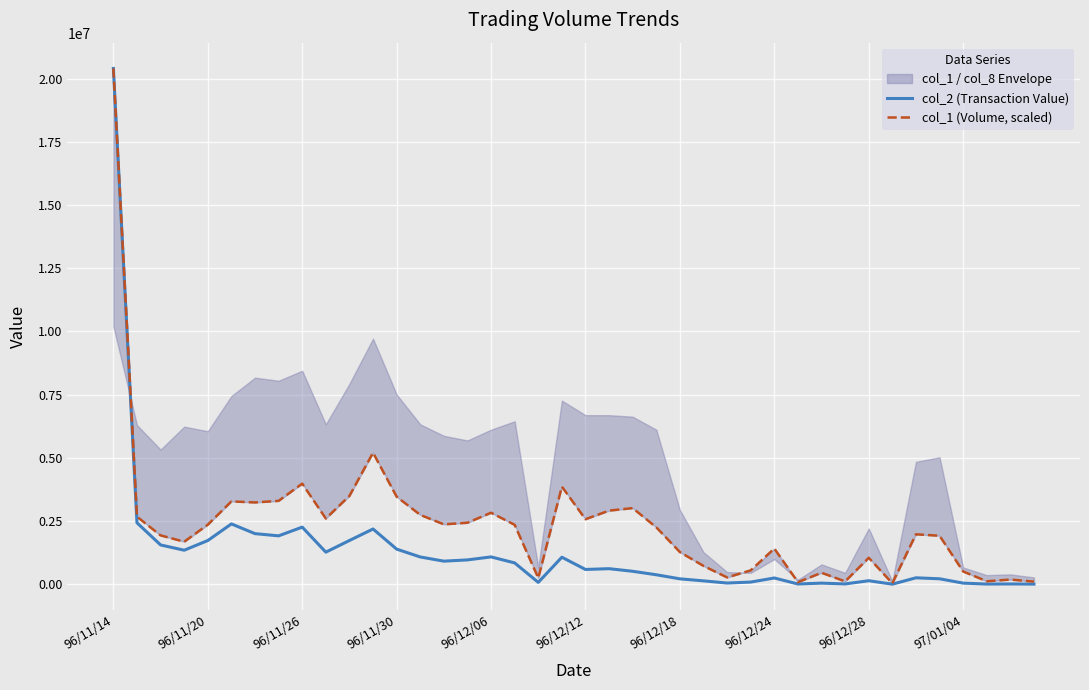

What is the minimum value shown in the chart?

6210.0